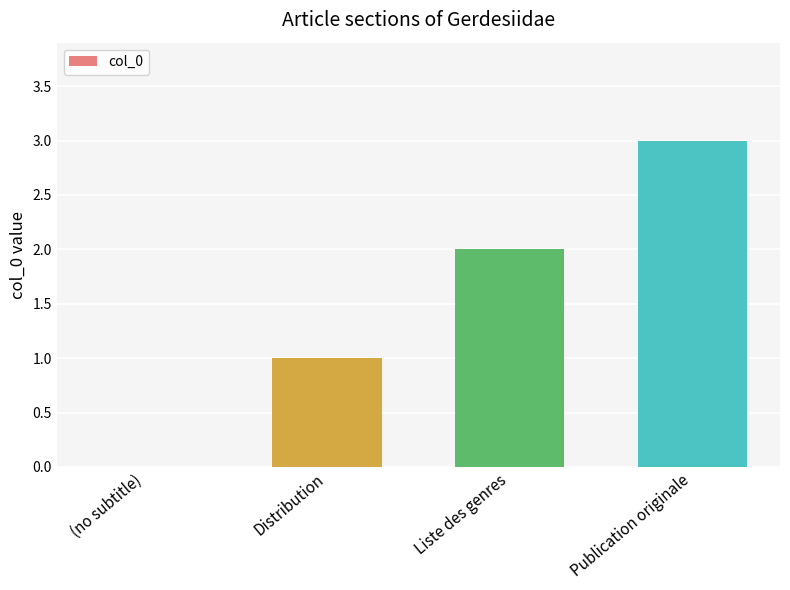

At which label is the value closest to 1?

Distribution